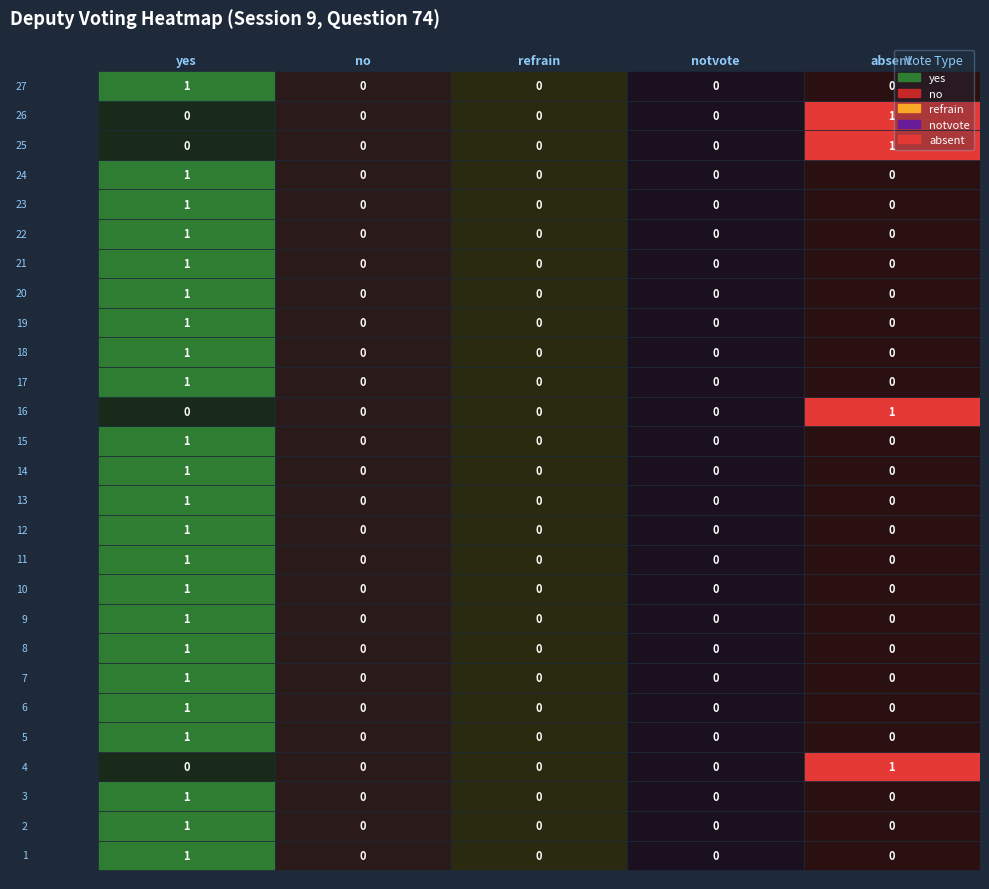

Reading left to right, transcribe all the data shown in this chart.

yes: 1	1	1	0	1	1	1	1	1	1	1	1	1	1	1	0	1	1	1	1	1	1	1	1	0	0	1
no: 0	0	0	0	0	0	0	0	0	0	0	0	0	0	0	0	0	0	0	0	0	0	0	0	0	0	0
refrain: 0	0	0	0	0	0	0	0	0	0	0	0	0	0	0	0	0	0	0	0	0	0	0	0	0	0	0
notvote: 0	0	0	0	0	0	0	0	0	0	0	0	0	0	0	0	0	0	0	0	0	0	0	0	0	0	0
absent: 0	0	0	1	0	0	0	0	0	0	0	0	0	0	0	1	0	0	0	0	0	0	0	0	1	1	0